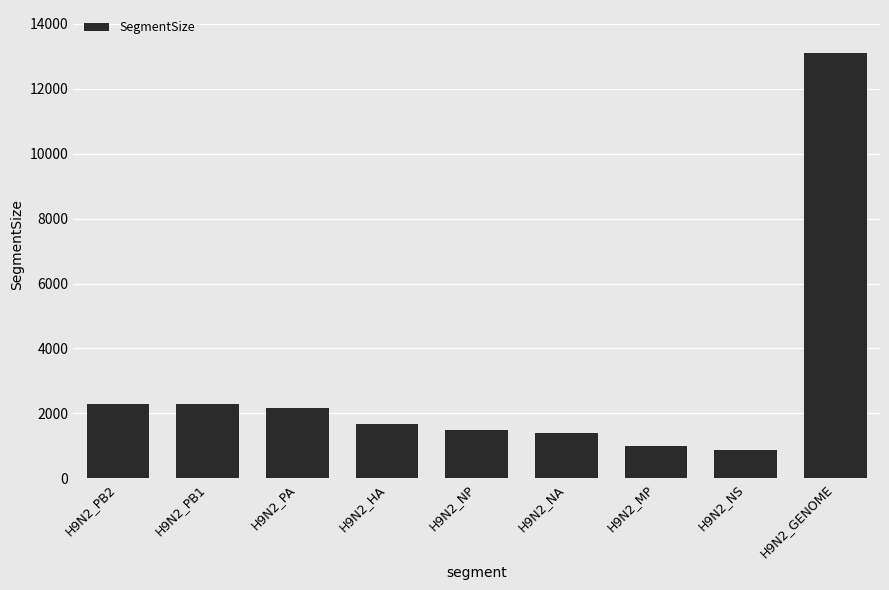

What is the greatest value displayed?

13112